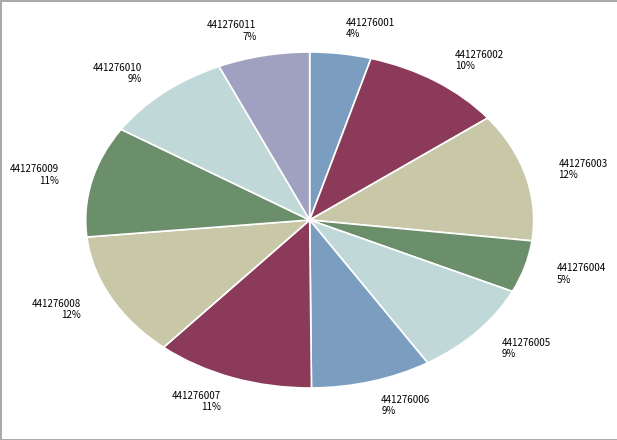

Combined, do 441276004 5% and 441276001 4% account for over 50%?

No